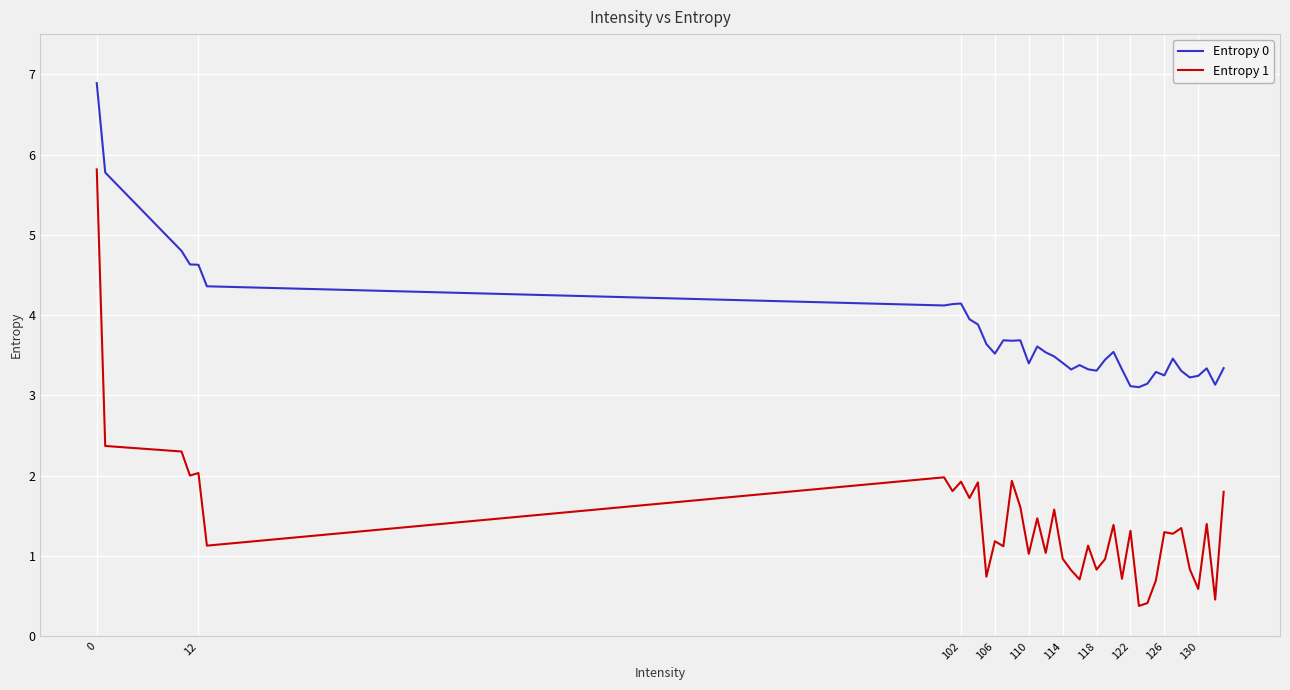

Which series has the largest range (max minus min)?

Entropy 1